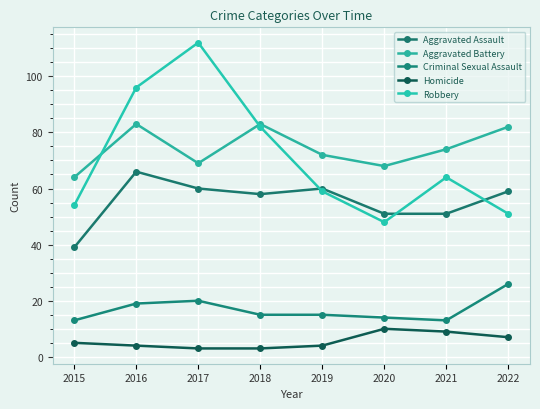

Is it true that Aggravated Assault equals 91 at 2022?

False